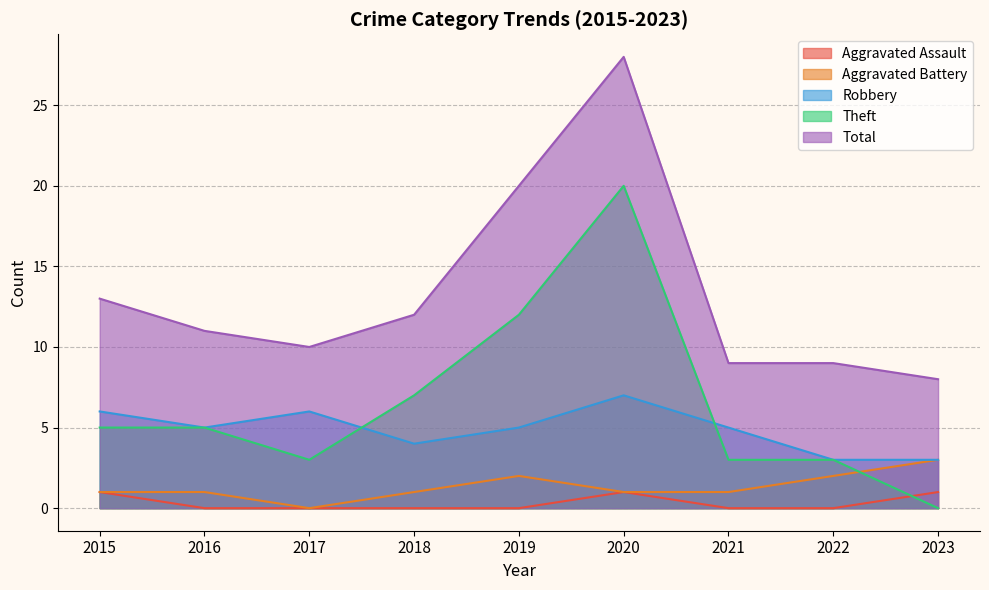

How many lines are shown in the chart?

5